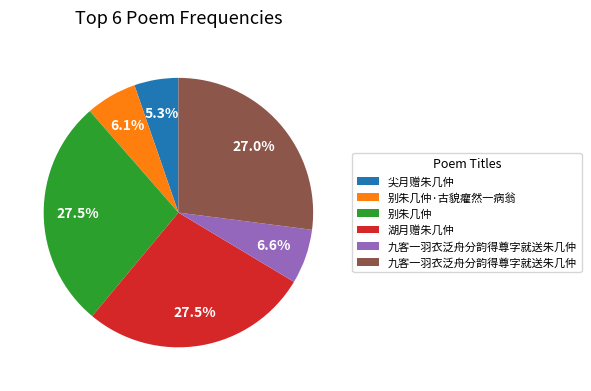

Does any single category account for the majority?

No